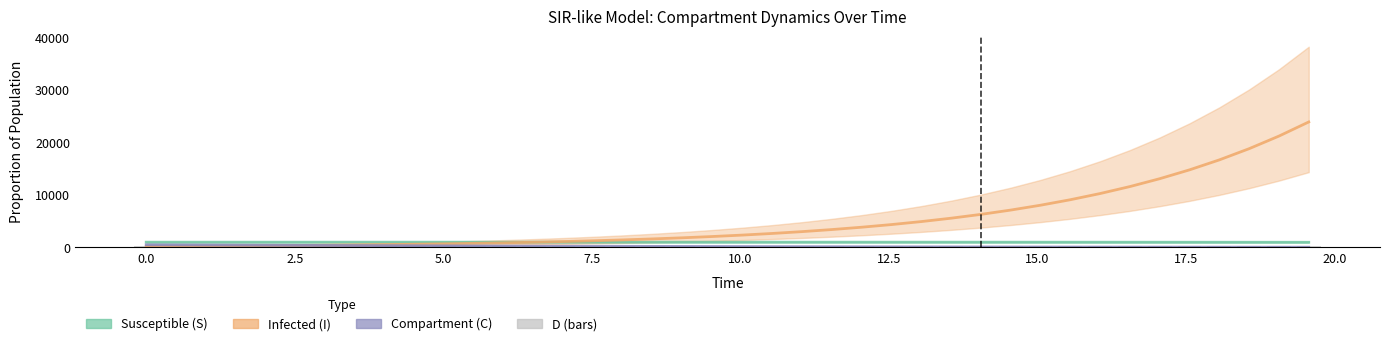

Is the value of C (Compartment) at 18 greater than the value of D (bars) at 7.5?

No